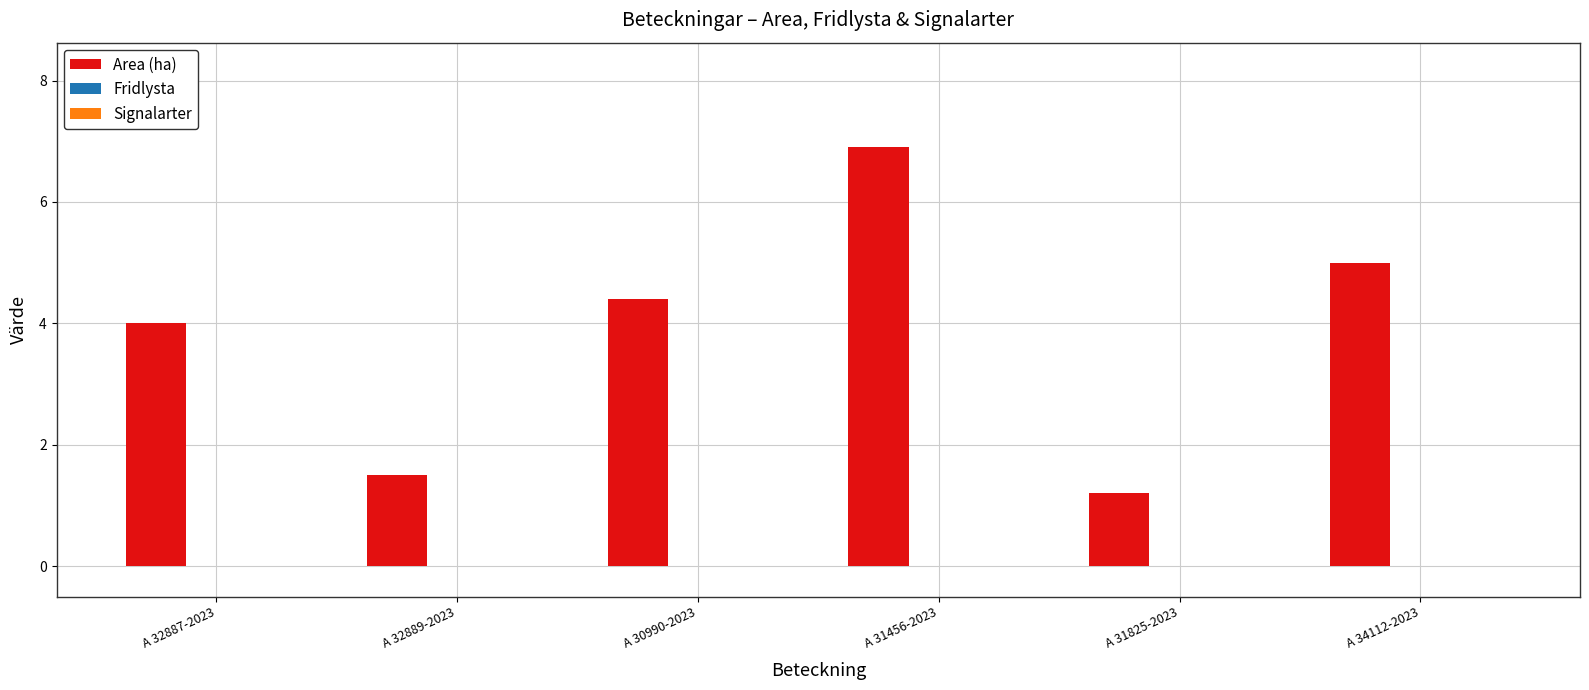

What is the label of the 2nd bar from the left?

A 32889-2023